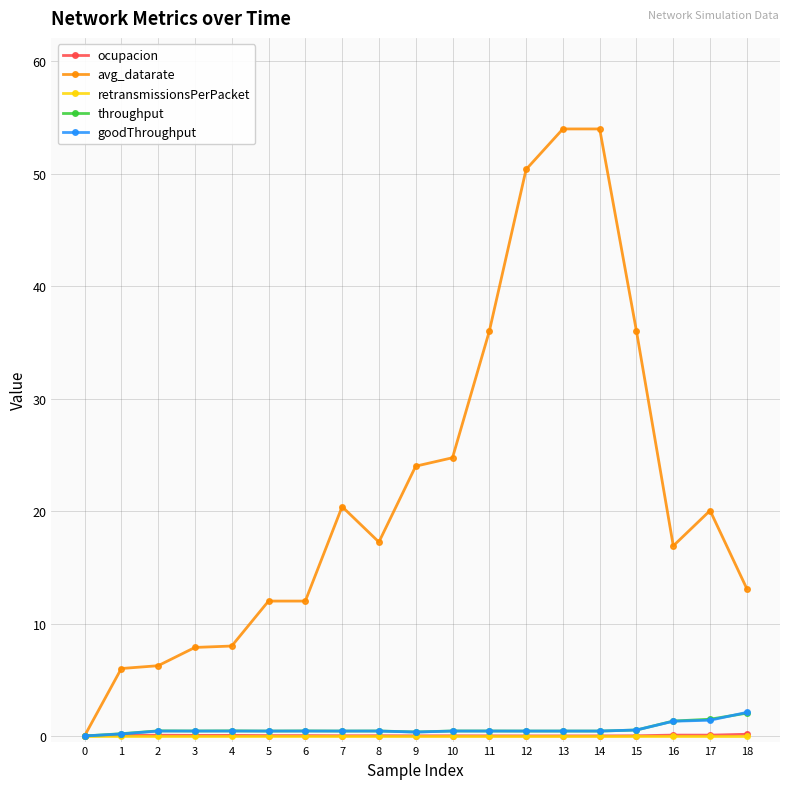

True or false: goodThroughput has a value of 0.5 at 15.

True